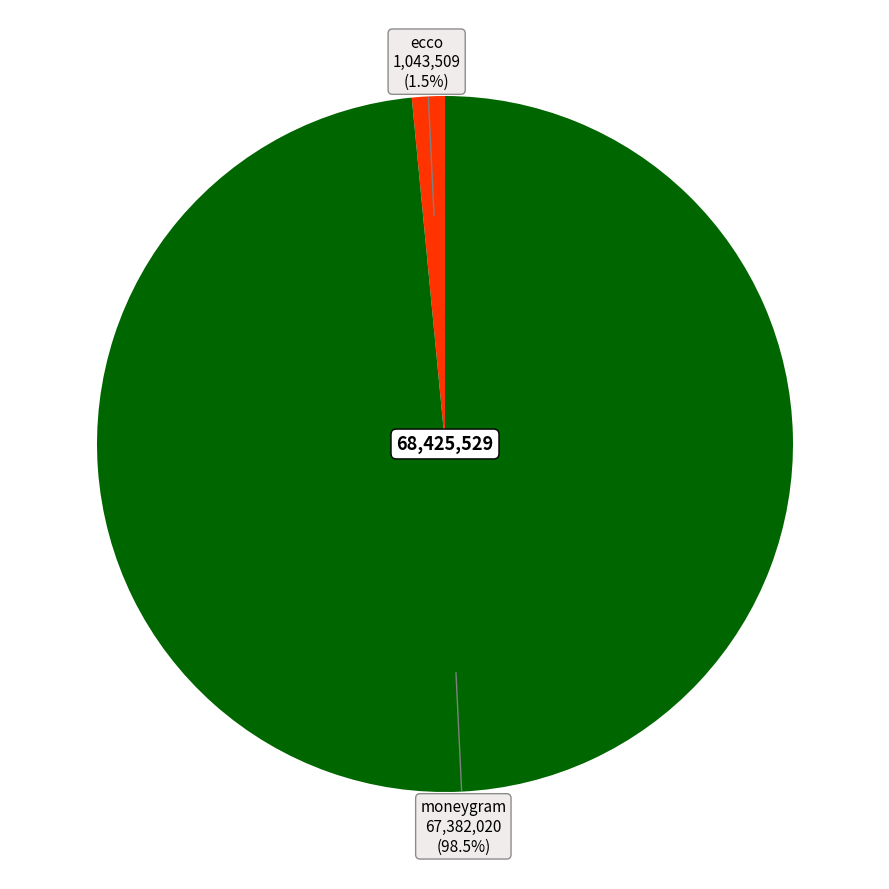

Count the number of slices in the pie.

2